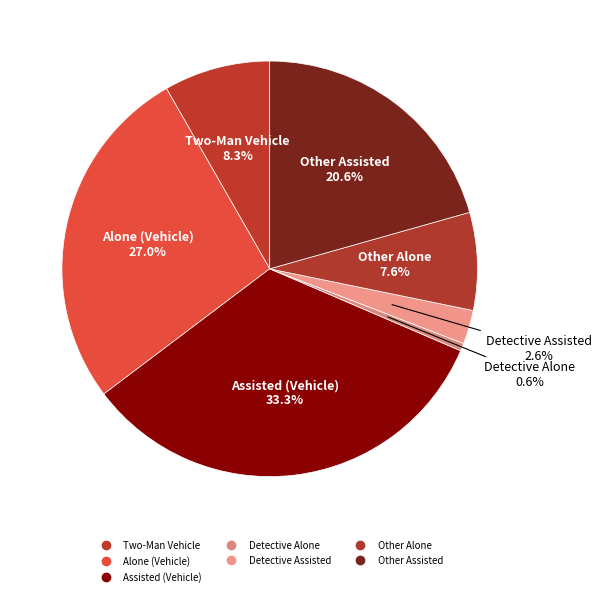

Does any single category account for the majority?

No